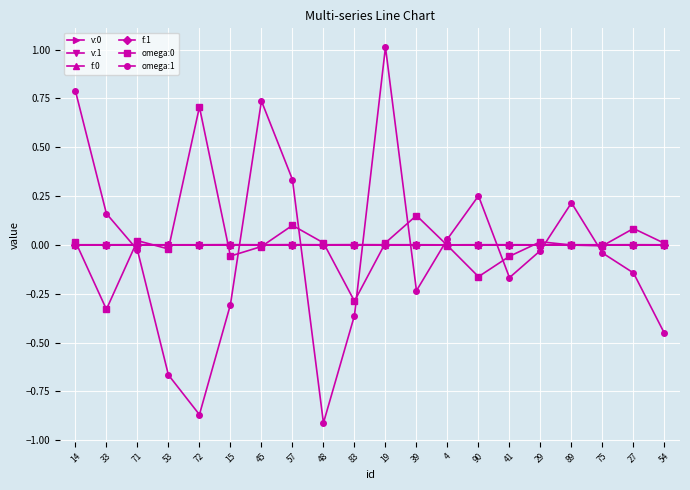

True or false: f:1 has more than 1 points higher than both neighbors.

True